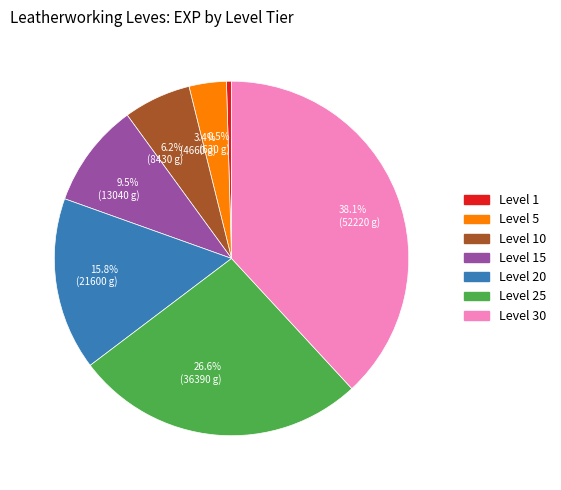

How many segments does this pie chart have?

7